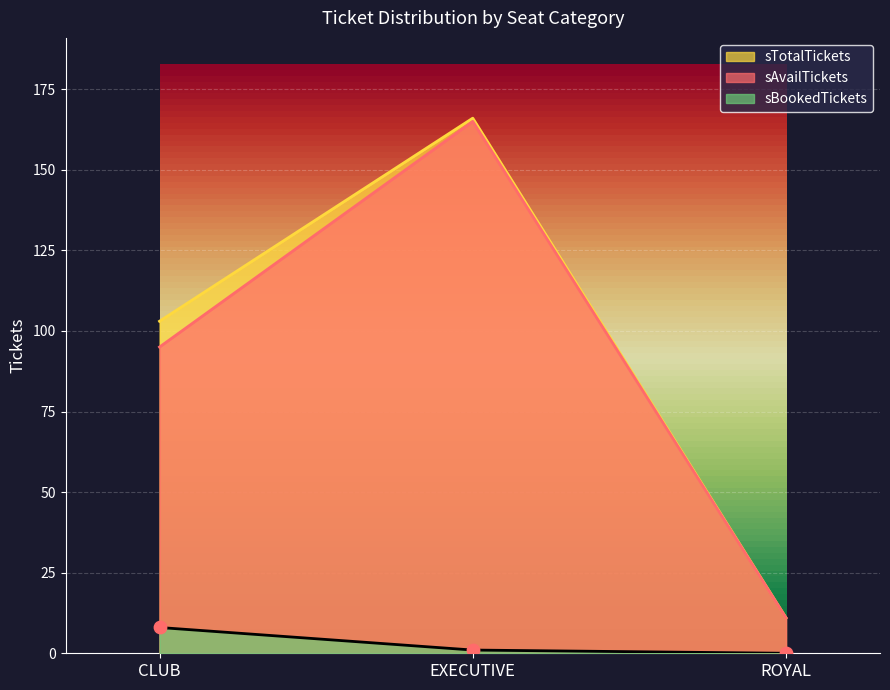

Which series reaches the minimum Y coordinate?

sBookedTickets